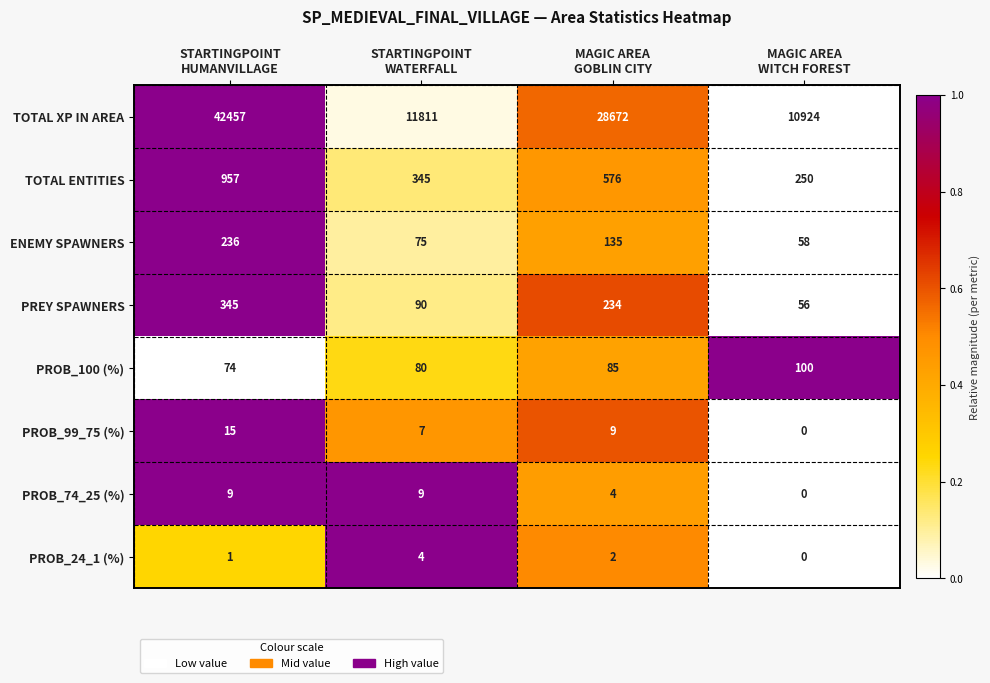

At how many categories does at least one series exceed 0?

4